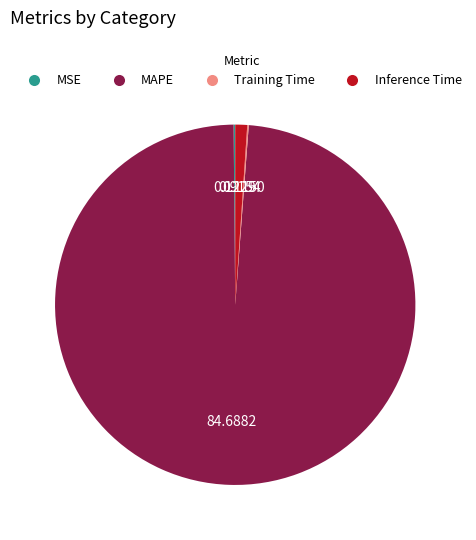

Which category has the biggest portion of the pie?

MAPE